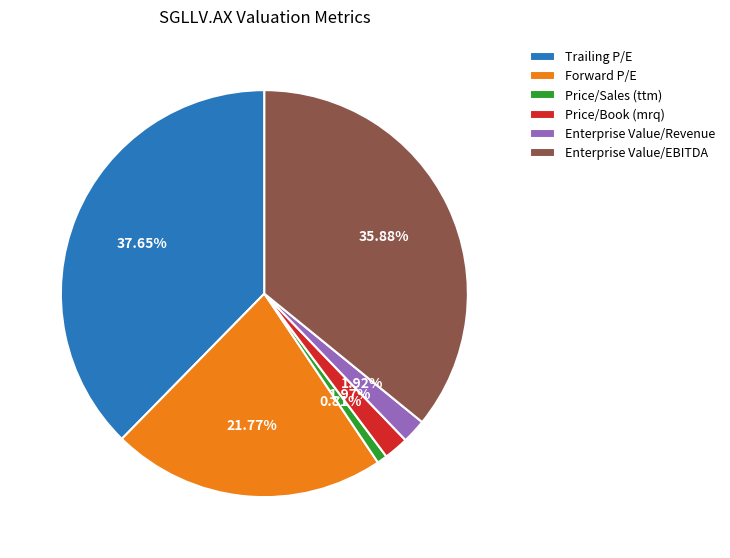

Which category has the biggest portion of the pie?

Trailing P/E